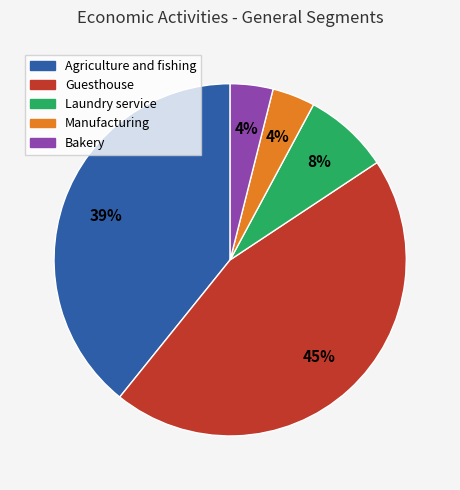

Combined, do Bakery and Guesthouse account for over 50%?

No